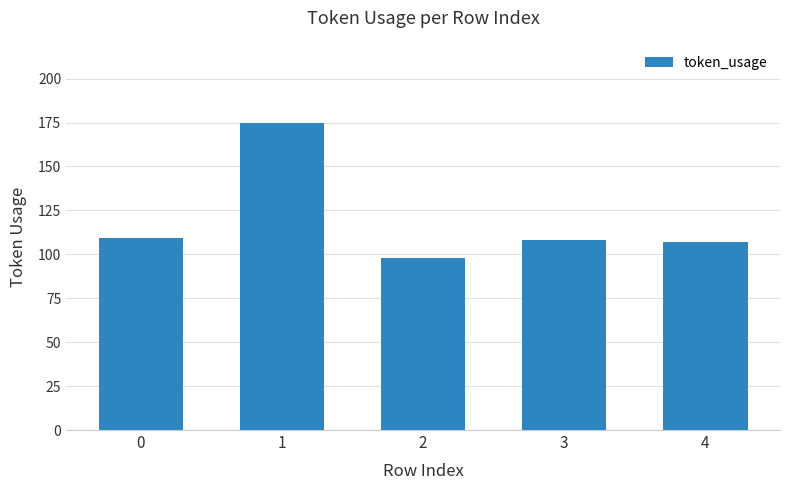

Count the number of data series in this chart.

1